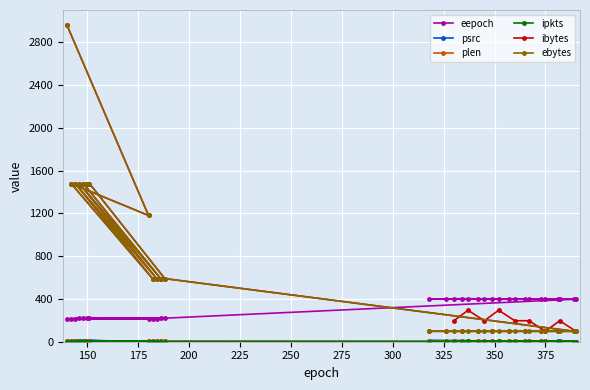

Rank the series by their maximum value, from lowest to highest.

ipkts, plen, psrc, eepoch, ibytes, ebytes